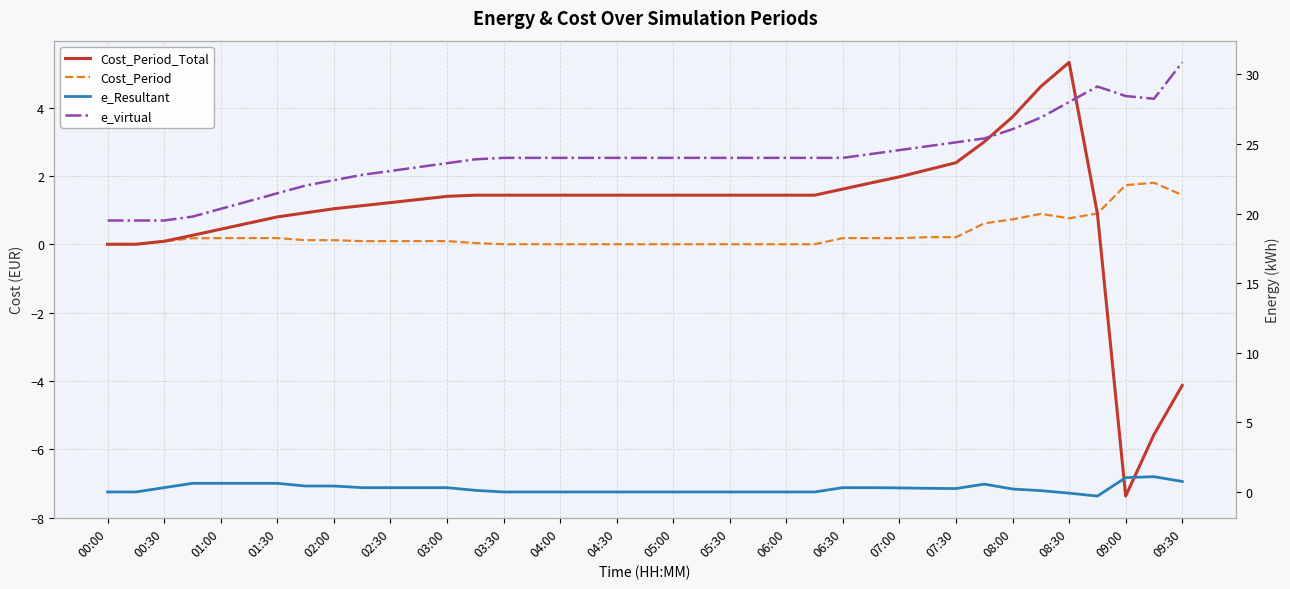

At which label is Cost_Period_Total closest to -1?

00:00